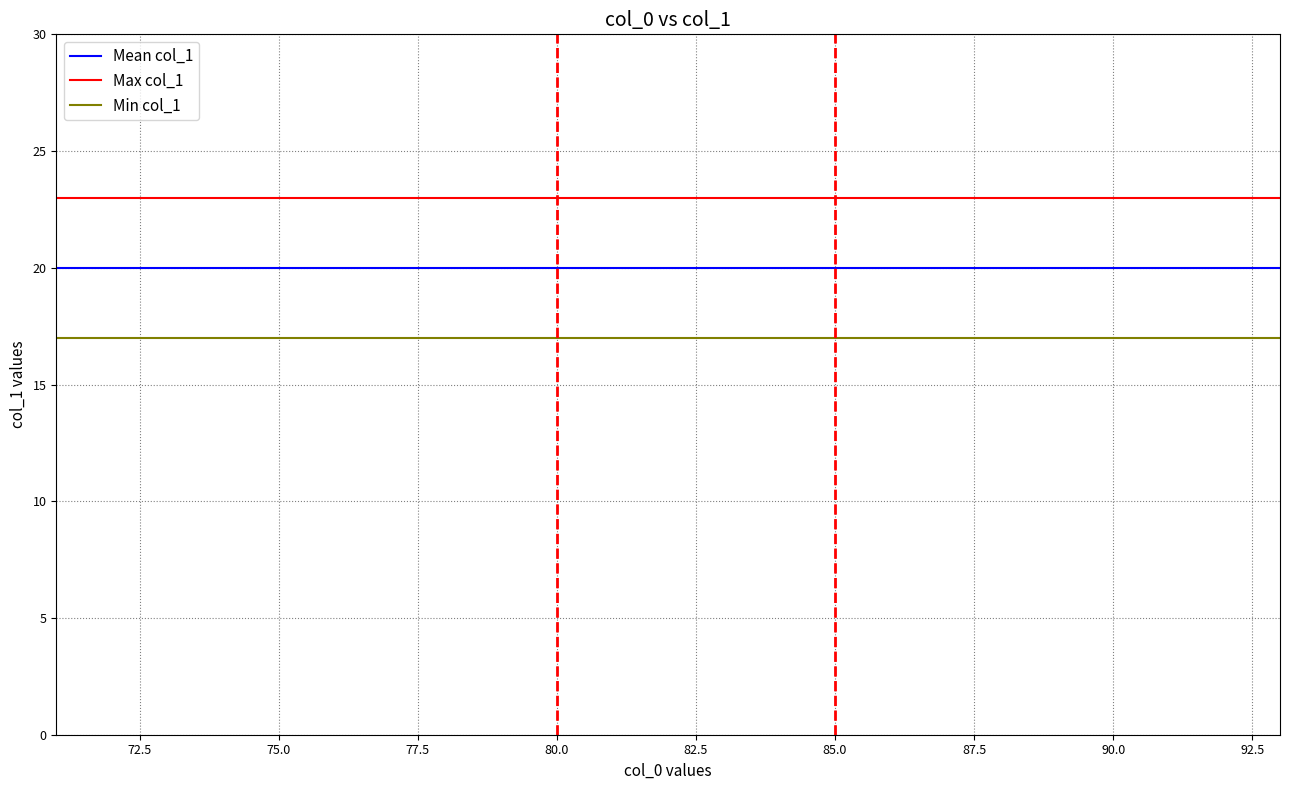

Reading right to left, extract all data points from this chart.

Mean col_1: 20	20	20	20	20	20	20	20	20	20	20	20	20	20	20	20	20	20	20	20	20	20	20
Max col_1: 23	23	23	23	23	23	23	23	23	23	23	23	23	23	23	23	23	23	23	23	23	23	23
Min col_1: 17	17	17	17	17	17	17	17	17	17	17	17	17	17	17	17	17	17	17	17	17	17	17